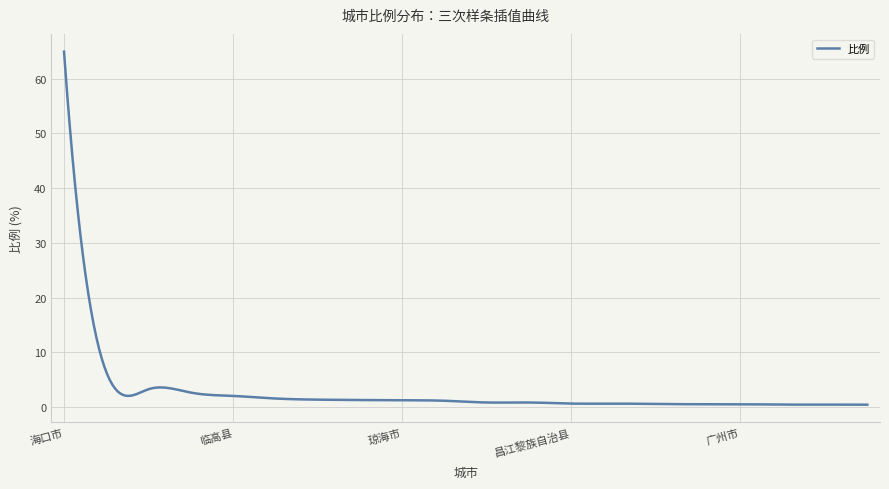

What is the greatest value displayed?

65.0